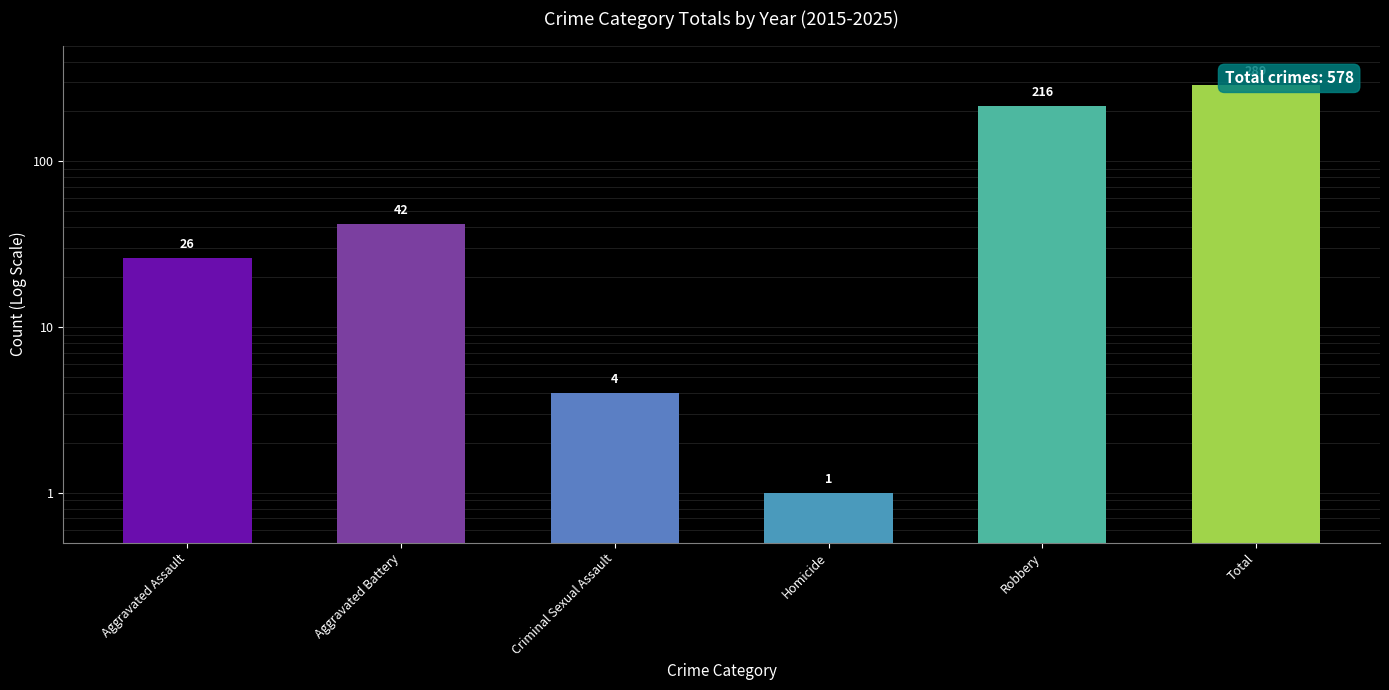

Is it true that the value at Aggravated Assault is 9?

False